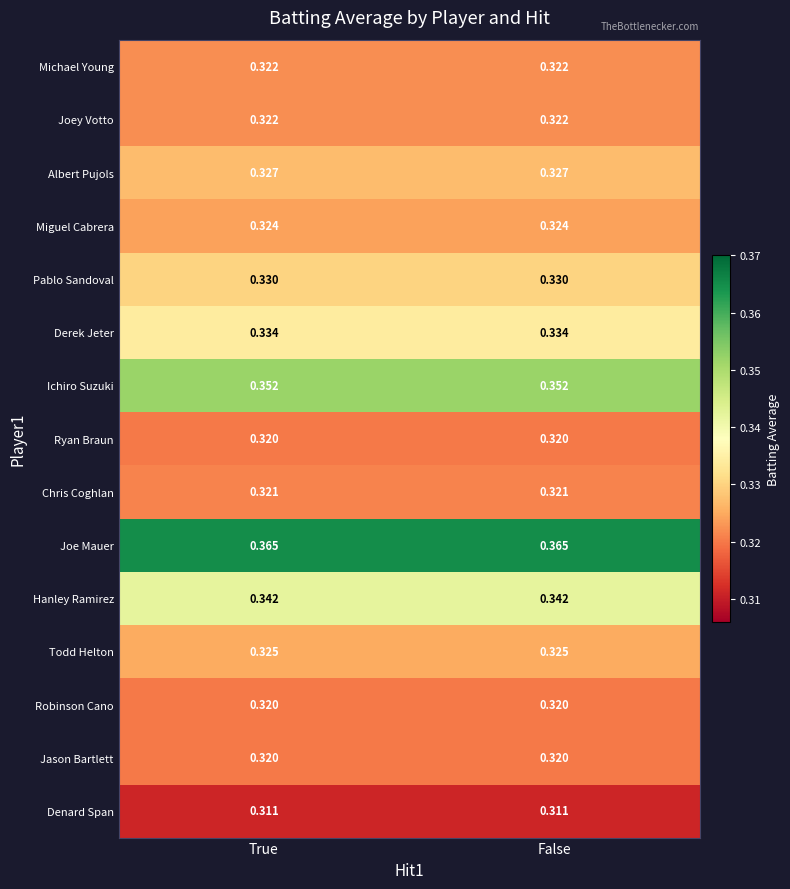

Is the value of Miguel Cabrera at True greater than the value of Ryan Braun at True?

Yes